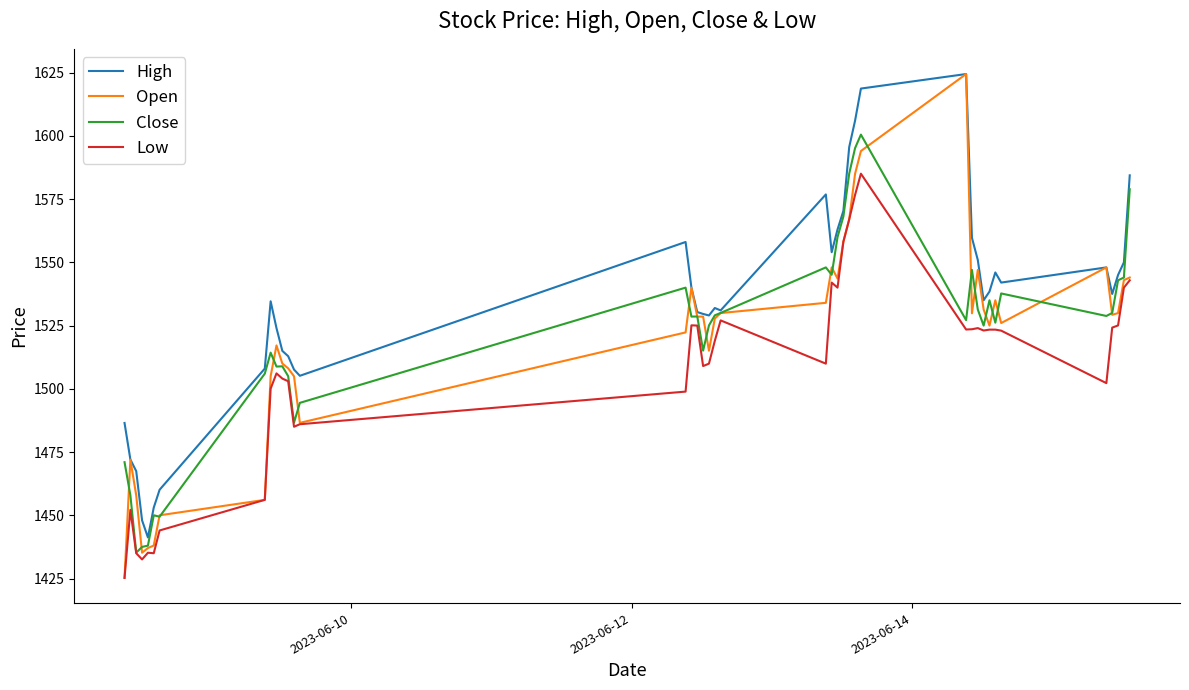

Does the chart display data point markers on the line(s)?

No